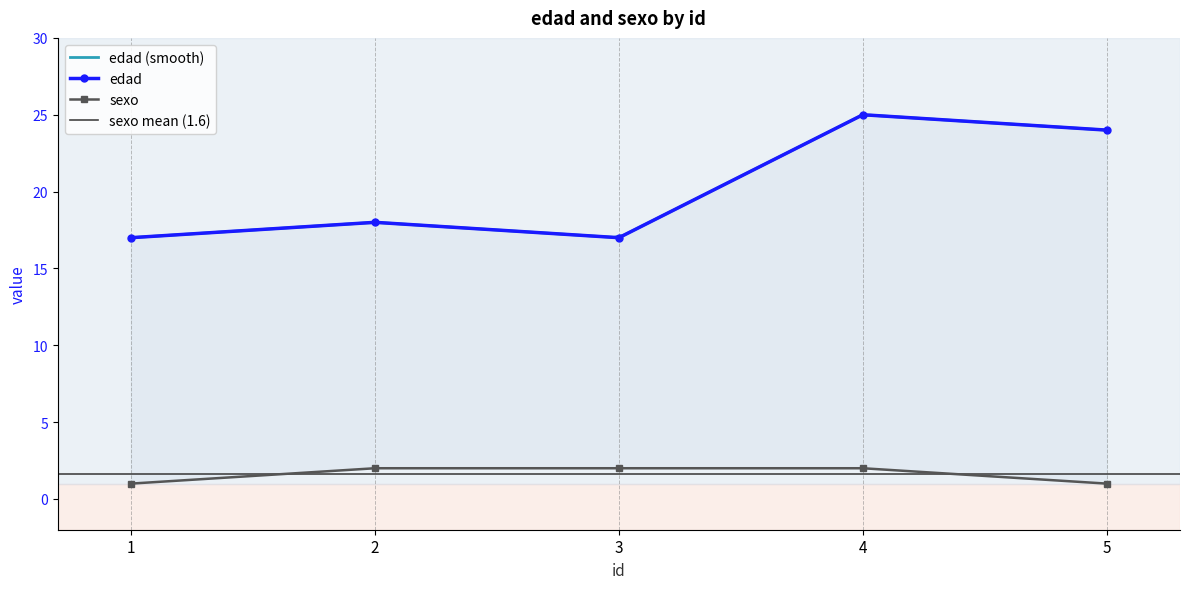

At which label is sexo closest to 1?

1